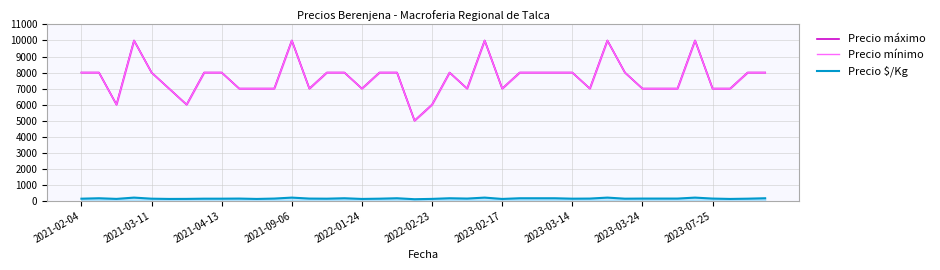

The value of Precio mínimo at 2021-02-04 is 3626. True or false?

False